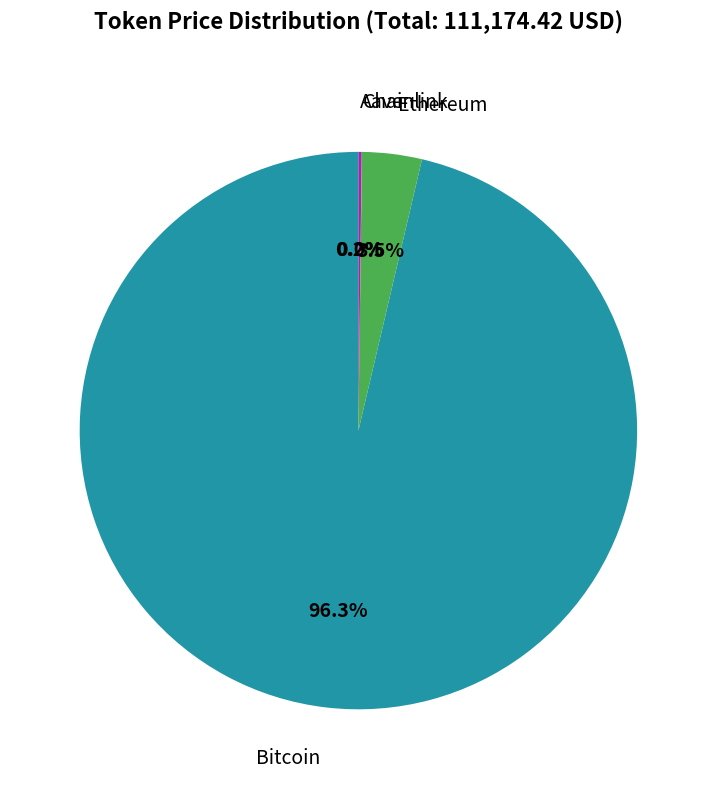

Is there any slice that represents more than half of the pie?

Yes